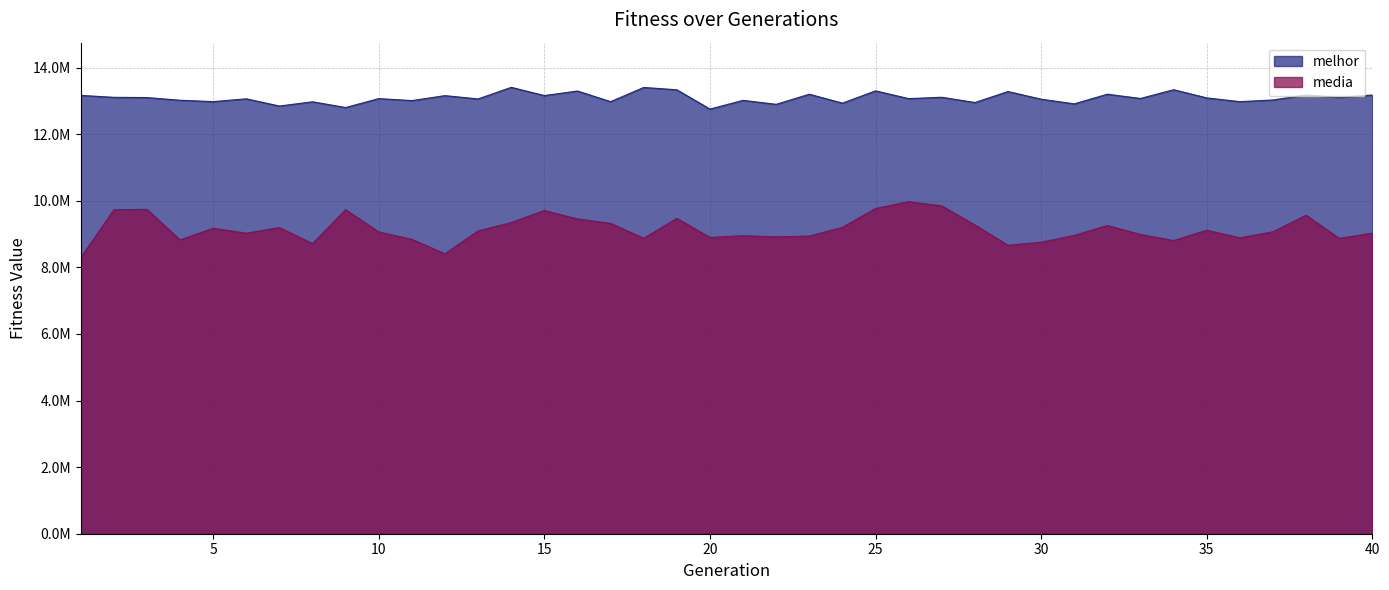

What are all the series names shown in the legend?

melhor, media